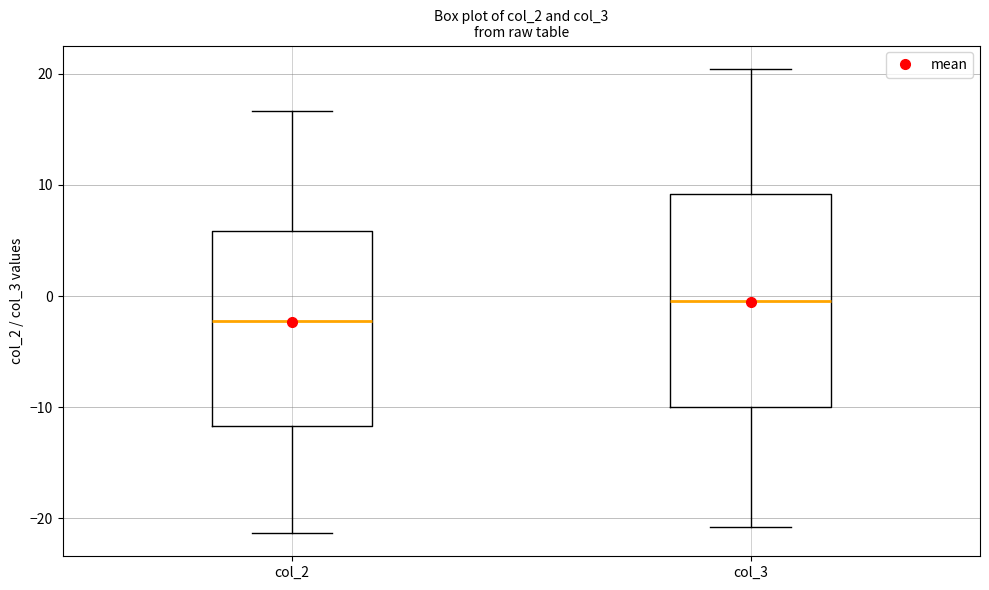

Which box is the tallest, from its lower edge to its upper edge?

col_3